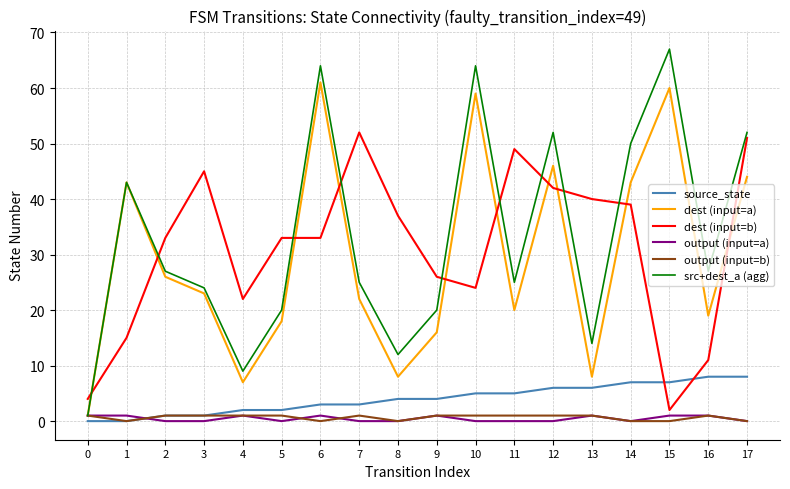

What is the sum of all src+dest_a (agg) values?

596